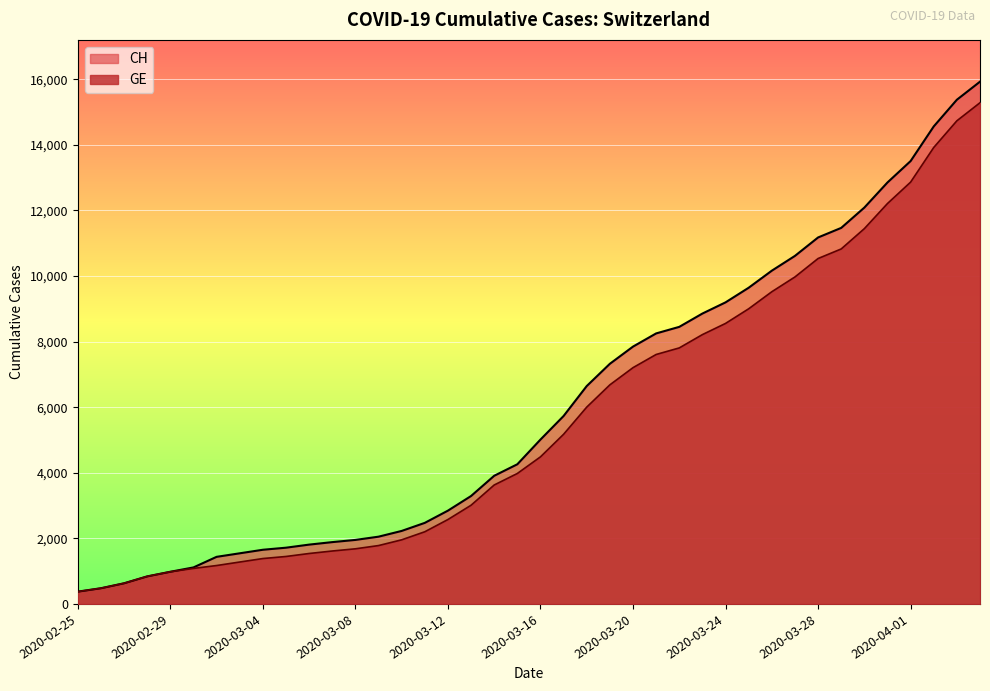

True or false: CH and GE cross at least once.

False